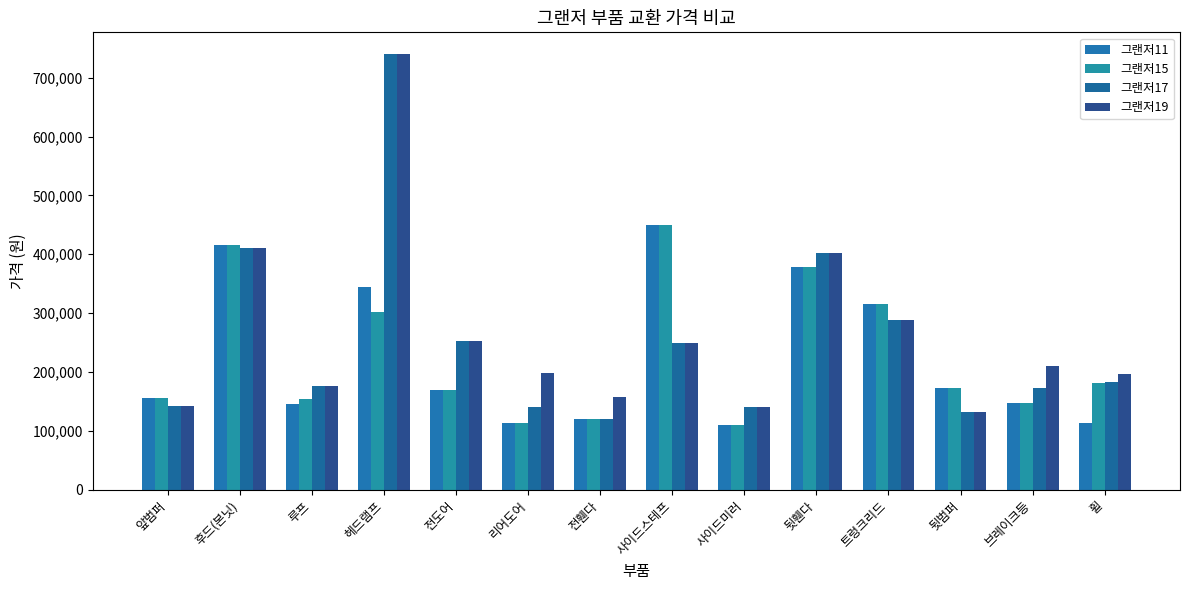

Which series has the largest range (max minus min)?

그랜저17